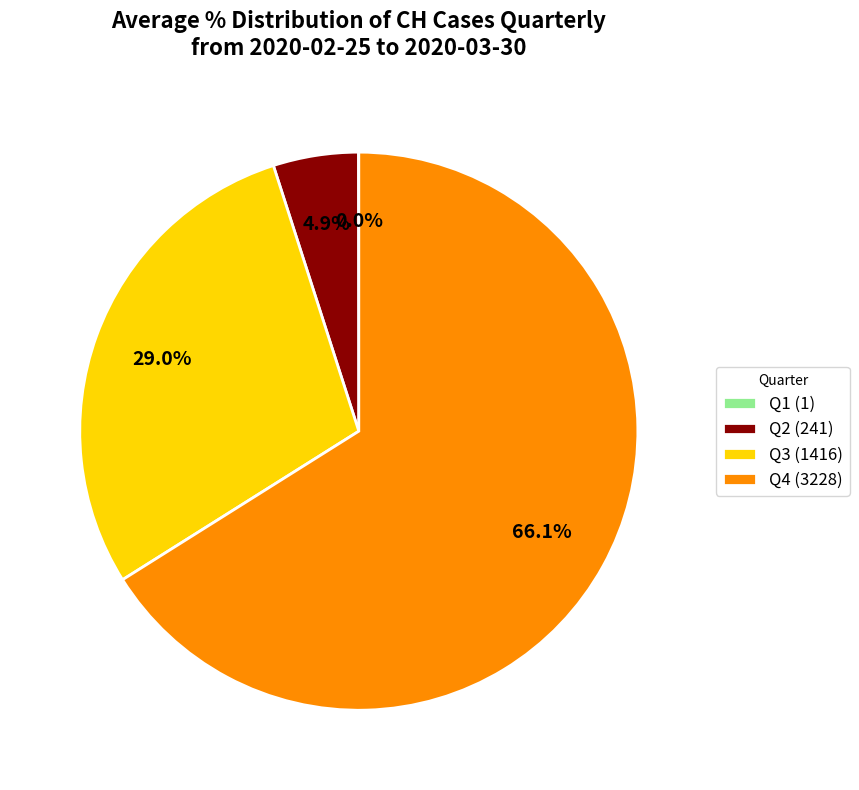

Is there any slice that represents more than half of the pie?

Yes